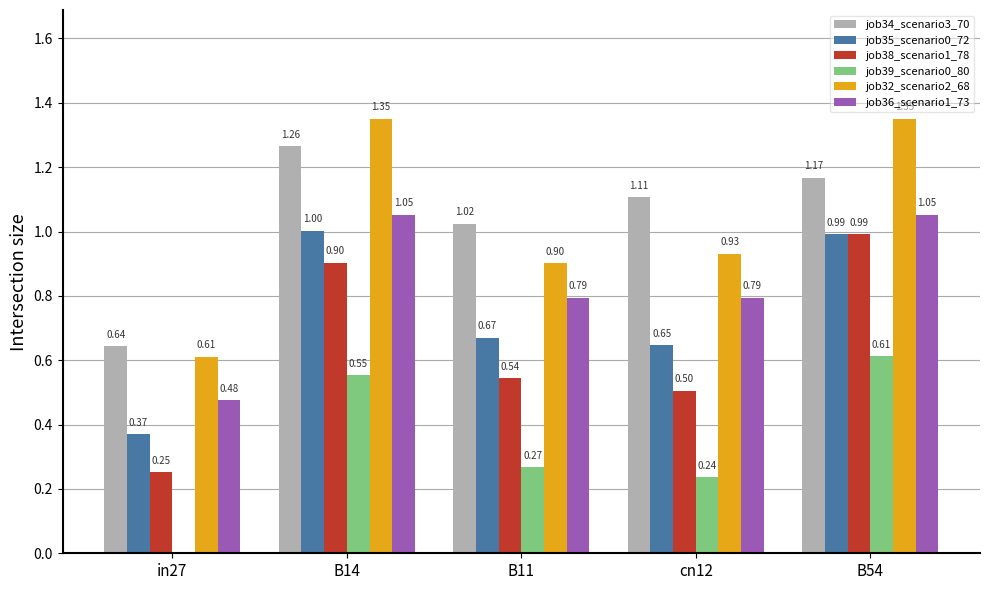

Between cn12 and B54, which series saw the biggest shift?

job38_scenario1_78